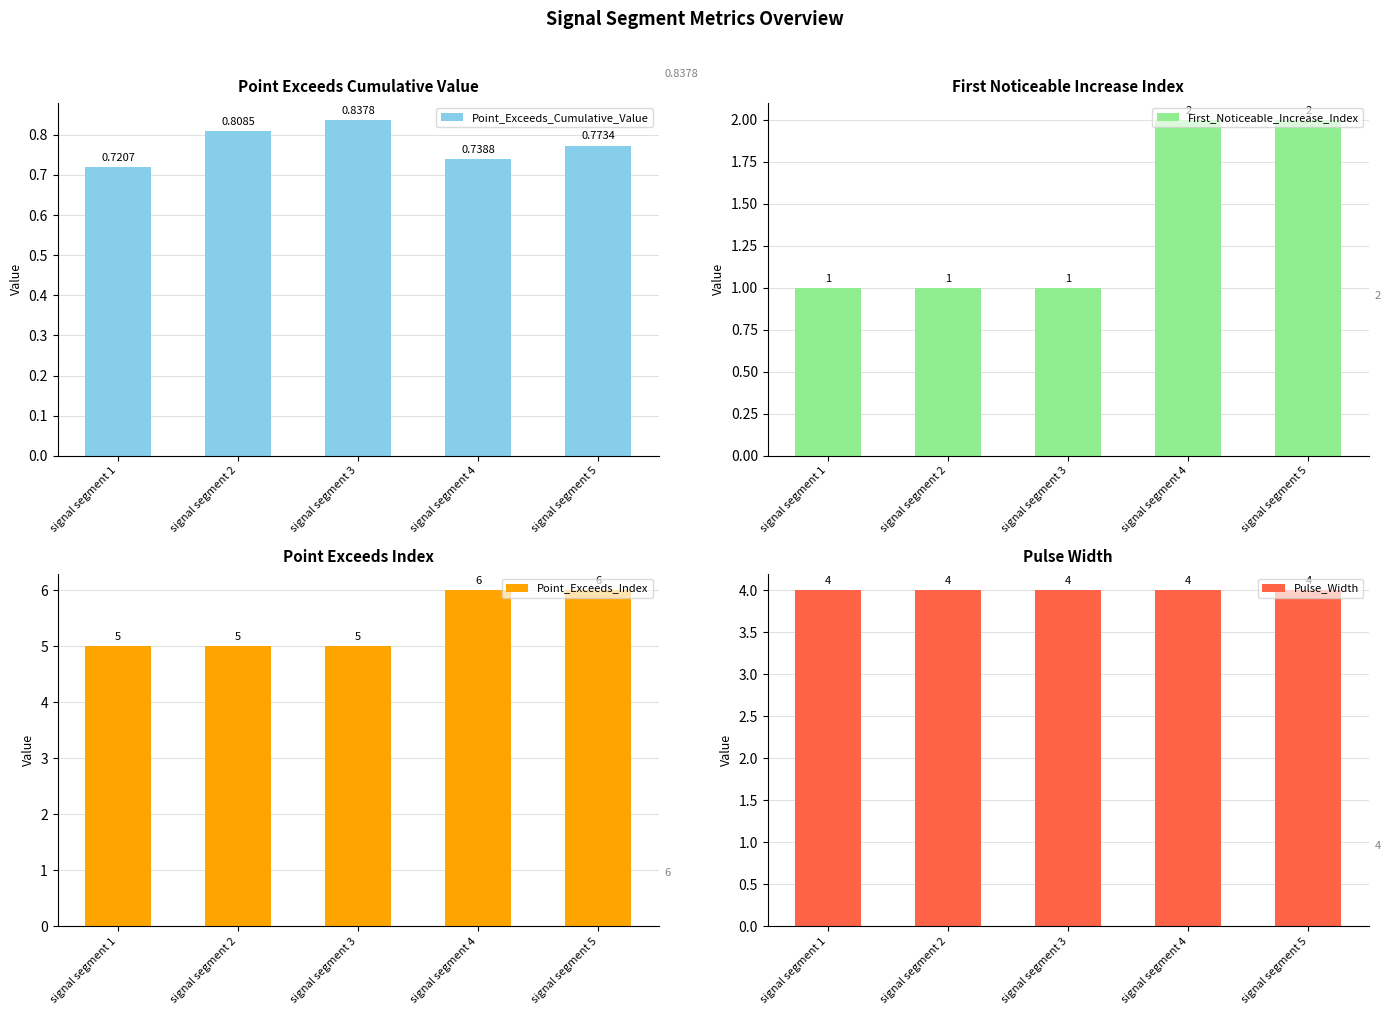

Is it true that First_Noticeable_Increase_Index equals 2.0 at signal segment 4?

True